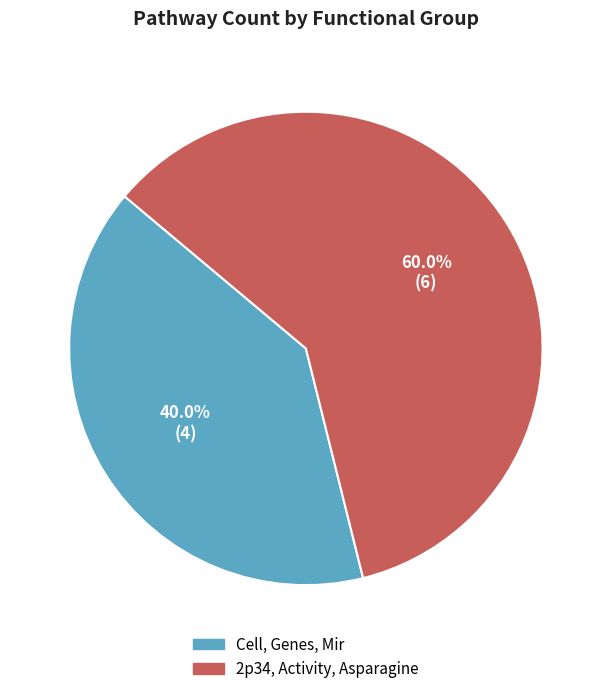

Approximately how many times larger is the value at Cell, Genes, Mir compared to 2p34, Activity, Asparagine?

0.7